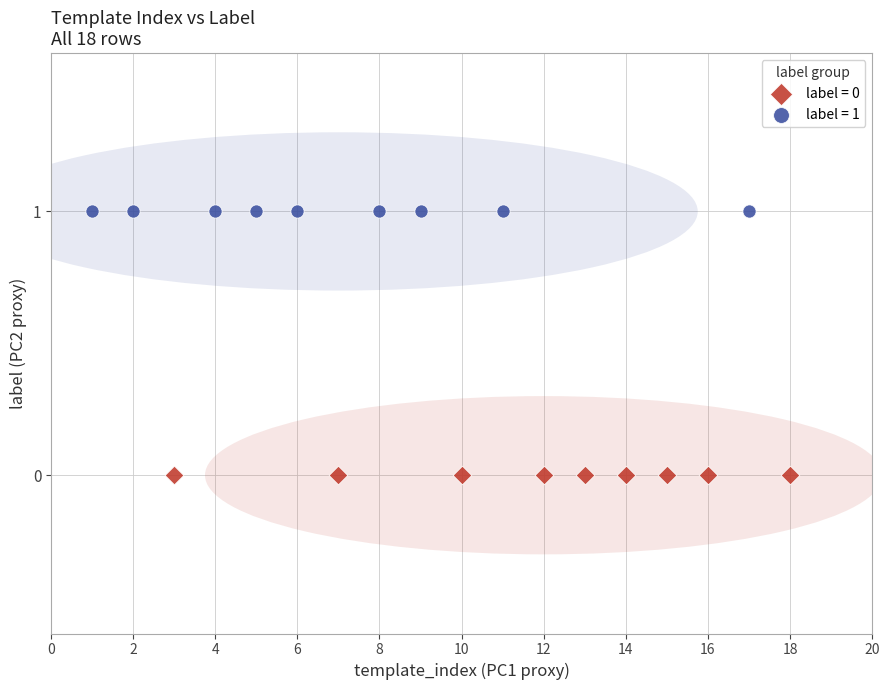

Which series contains the lowest Y value?

label = 0